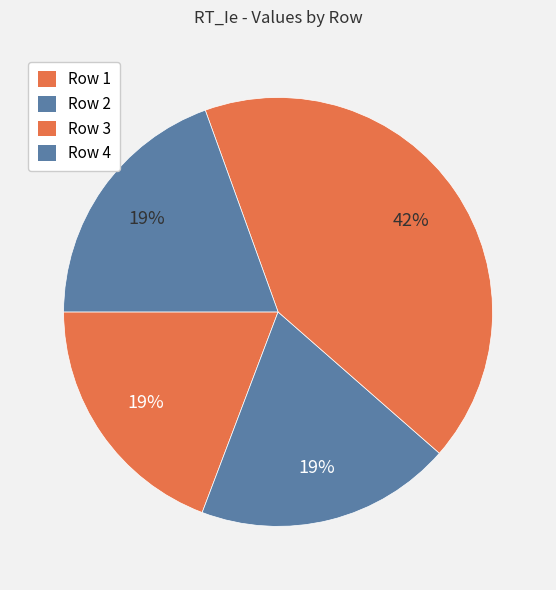

Is there a majority slice in this chart?

No